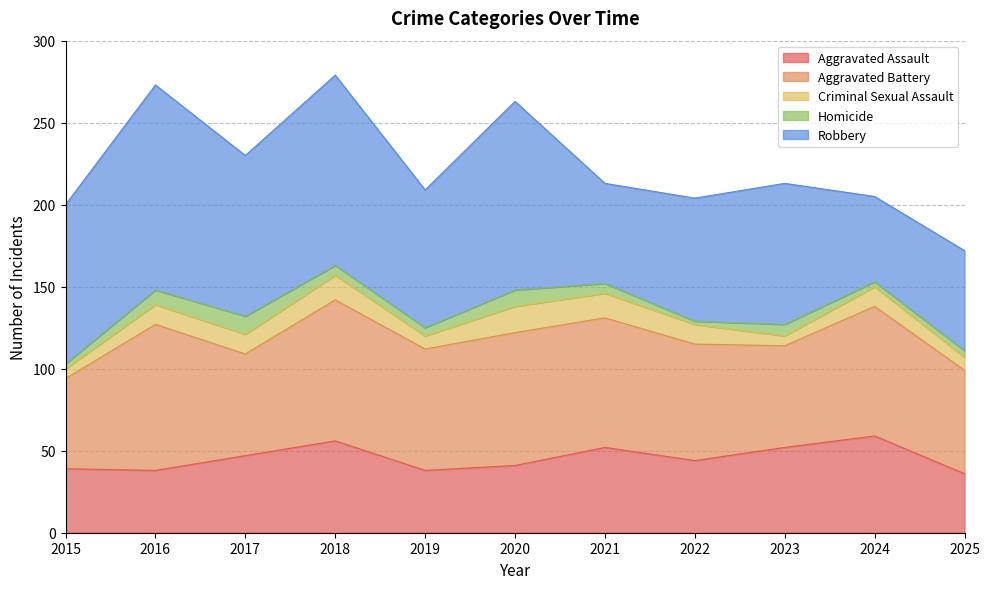

Rank the series at 2025 from highest to lowest value.

Aggravated Battery, Robbery, Aggravated Assault, Criminal Sexual Assault, Homicide